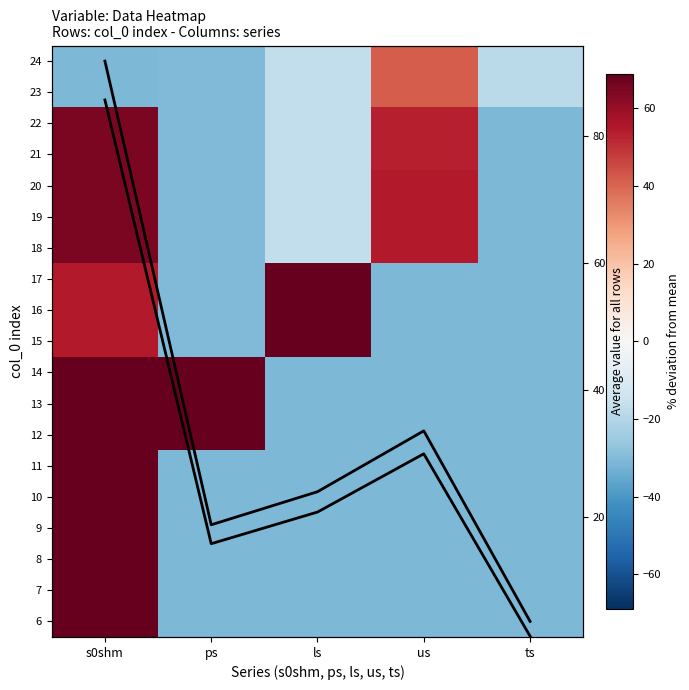

What value does the 24 series have at ls?

-16.8